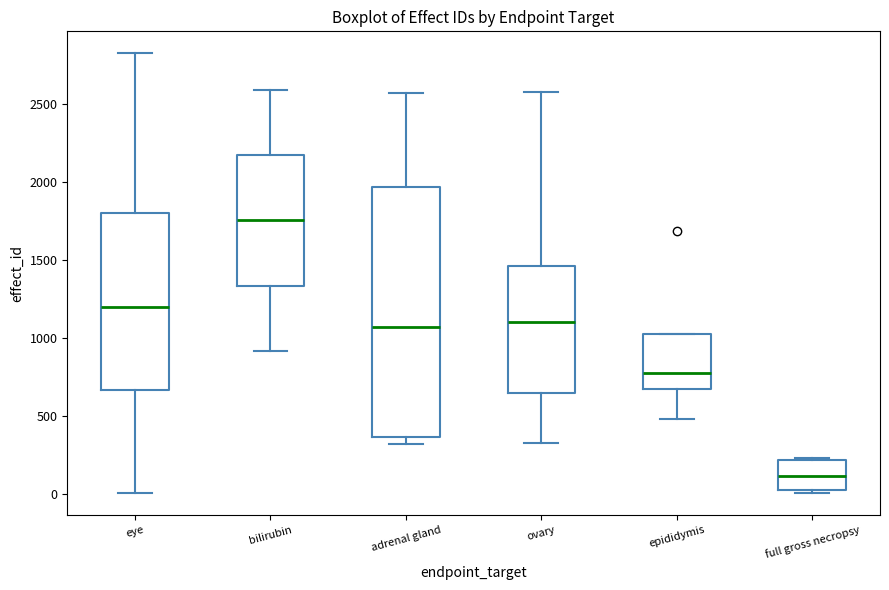

Which box has the lowest median line?

full gross necropsy